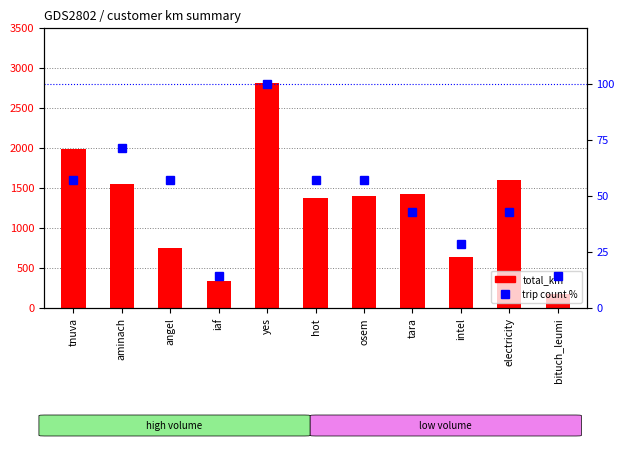

Reading left to right, transcribe all the data shown in this chart.

total_km: tnuva=1986.7	aminach=1544.7	angel=748.1	iaf=340.7	yes=2810.7	hot=1377.4	osem=1395.1	tara=1425.0	intel=639.9	electricity=1595.7	bituch_leumi=172.2
trip count %: tnuva=57.1	aminach=71.4	angel=57.1	iaf=14.3	yes=100.0	hot=57.1	osem=57.1	tara=42.9	intel=28.6	electricity=42.9	bituch_leumi=14.3